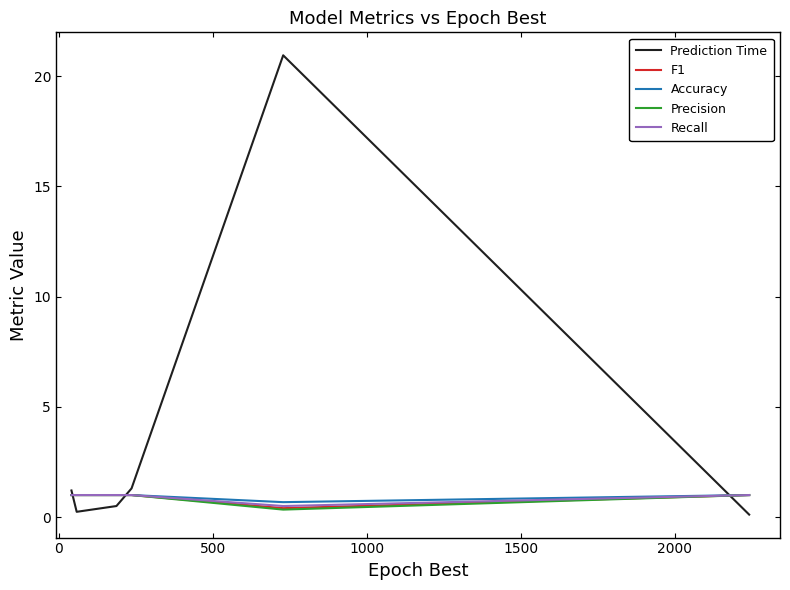

What is the greatest value displayed?

20.9